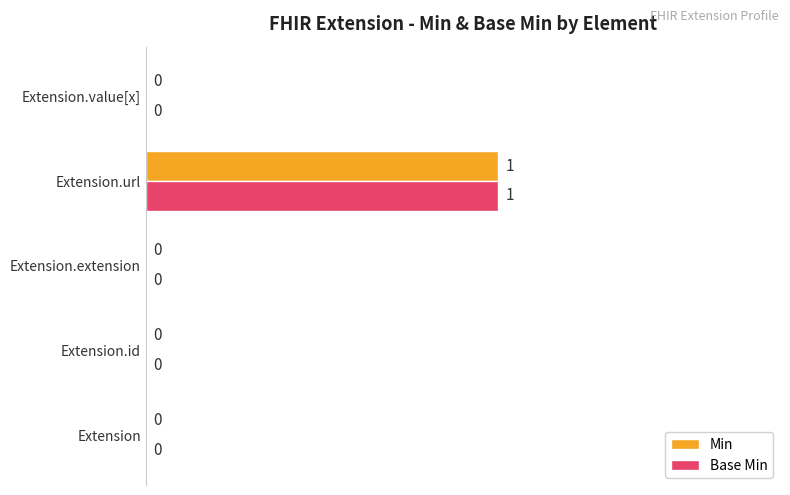

The value of Min at Extension.id is 0. True or false?

True